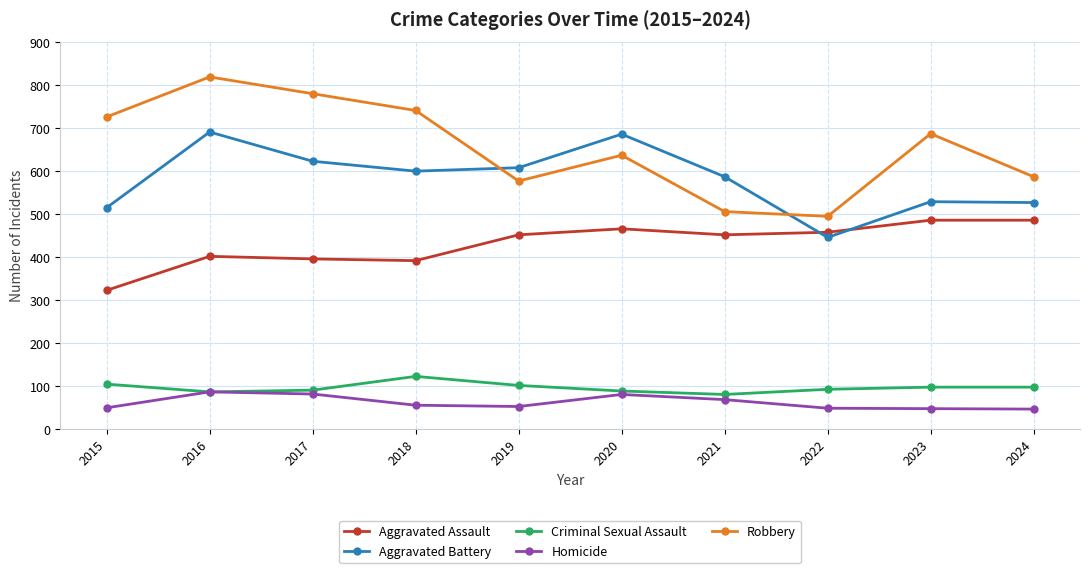

What is the approximate value of Aggravated Assault at 2015, to the nearest 50?

300